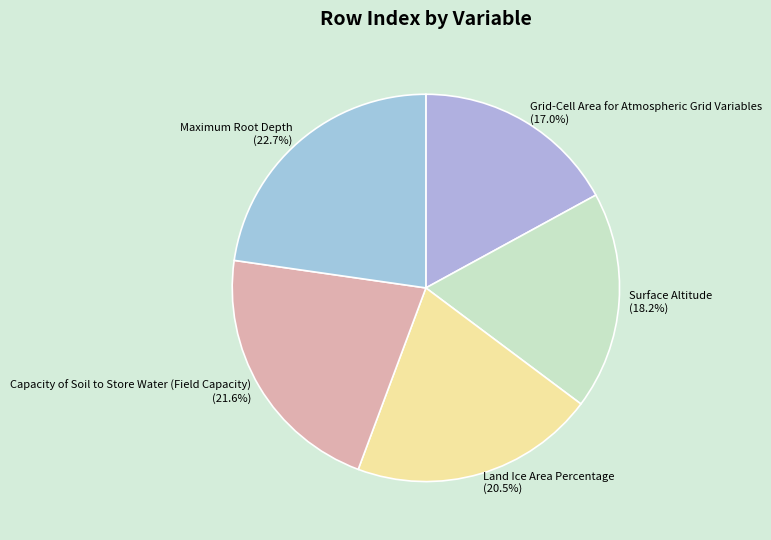

Combined, what portion of the pie is Grid-Cell Area for Atmospheric Grid Variables and Capacity of Soil to Store Water (Field Capacity)?

38.6%